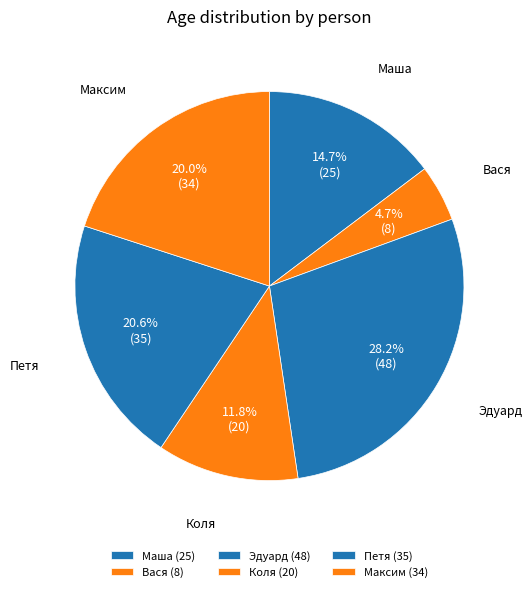

Is there any slice that represents more than half of the pie?

No